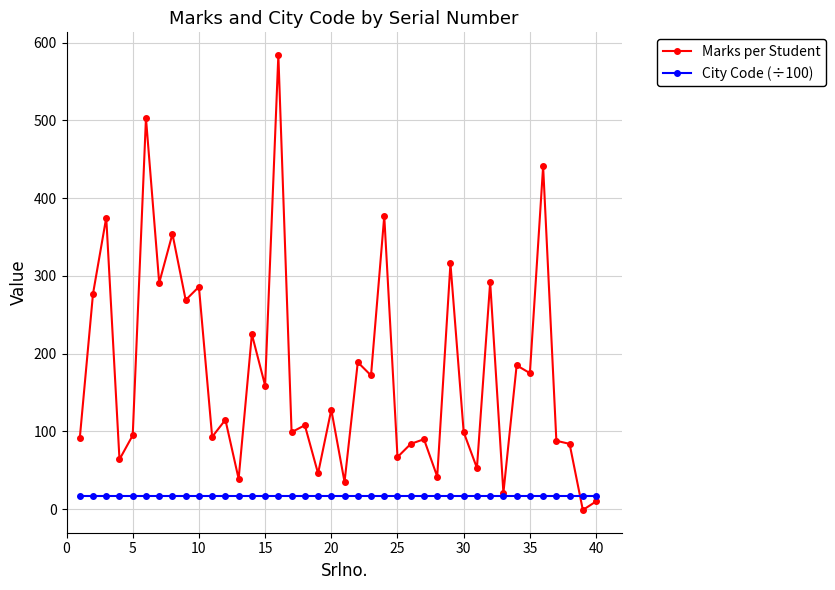

True or false: Marks per Student has more than 0 interior local peaks.

True